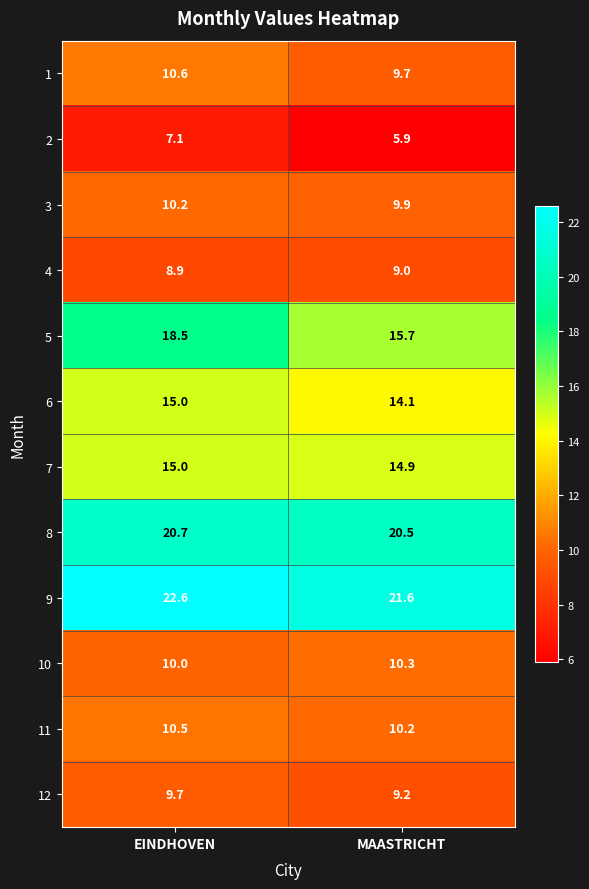

Reading left to right, transcribe all the data shown in this chart.

1: EINDHOVEN=10.6	MAASTRICHT=9.7
2: EINDHOVEN=7.1	MAASTRICHT=5.9
3: EINDHOVEN=10.2	MAASTRICHT=9.9
4: EINDHOVEN=8.9	MAASTRICHT=9.0
5: EINDHOVEN=18.5	MAASTRICHT=15.7
6: EINDHOVEN=15.0	MAASTRICHT=14.1
7: EINDHOVEN=15.0	MAASTRICHT=14.9
8: EINDHOVEN=20.7	MAASTRICHT=20.5
9: EINDHOVEN=22.6	MAASTRICHT=21.6
10: EINDHOVEN=10.0	MAASTRICHT=10.3
11: EINDHOVEN=10.5	MAASTRICHT=10.2
12: EINDHOVEN=9.7	MAASTRICHT=9.2